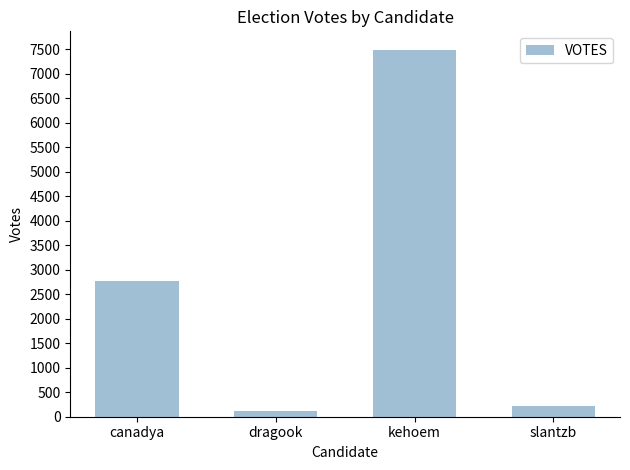

Read the value at dragook, to the nearest 10.

120